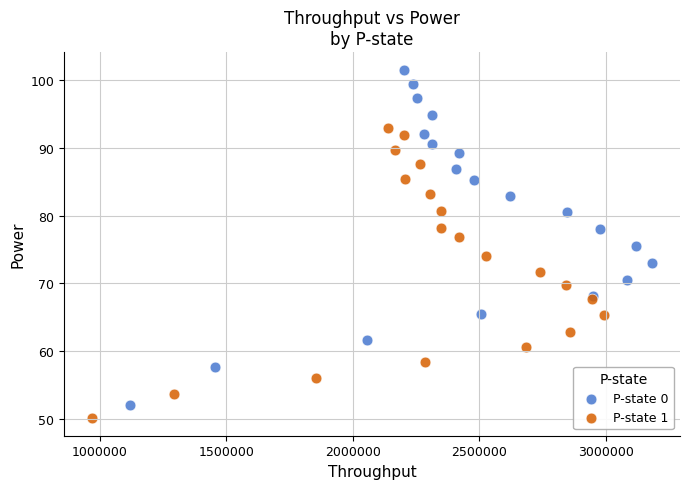

Which series reaches the maximum Y coordinate?

P-state 0